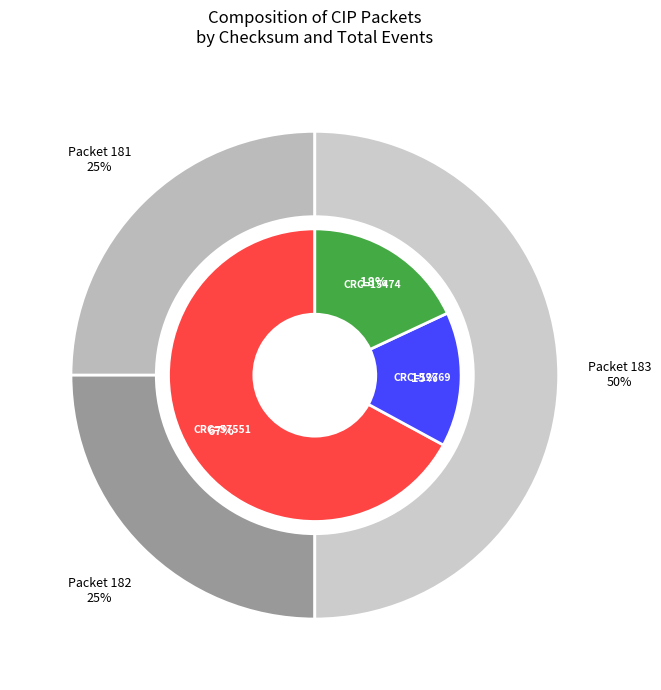

The 57551 slice represents 77% of the pie. True or false?

False